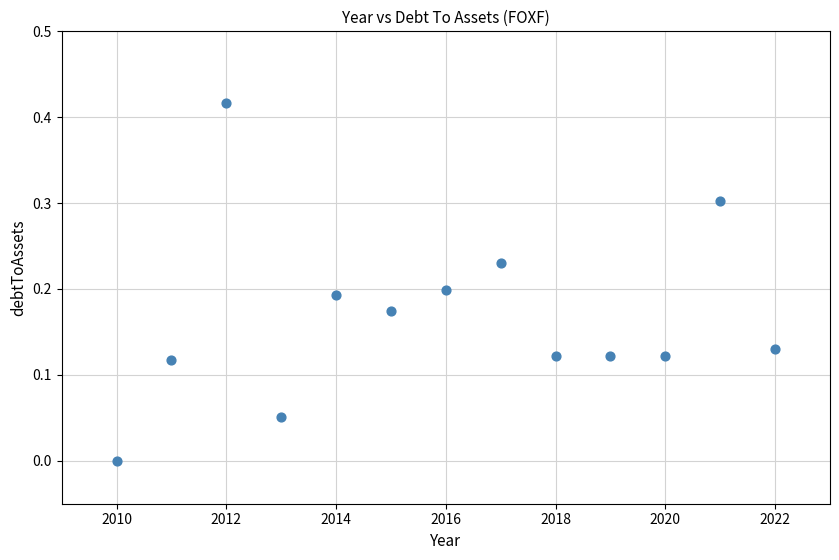

What is the range of X values (max minus min)?

12.0